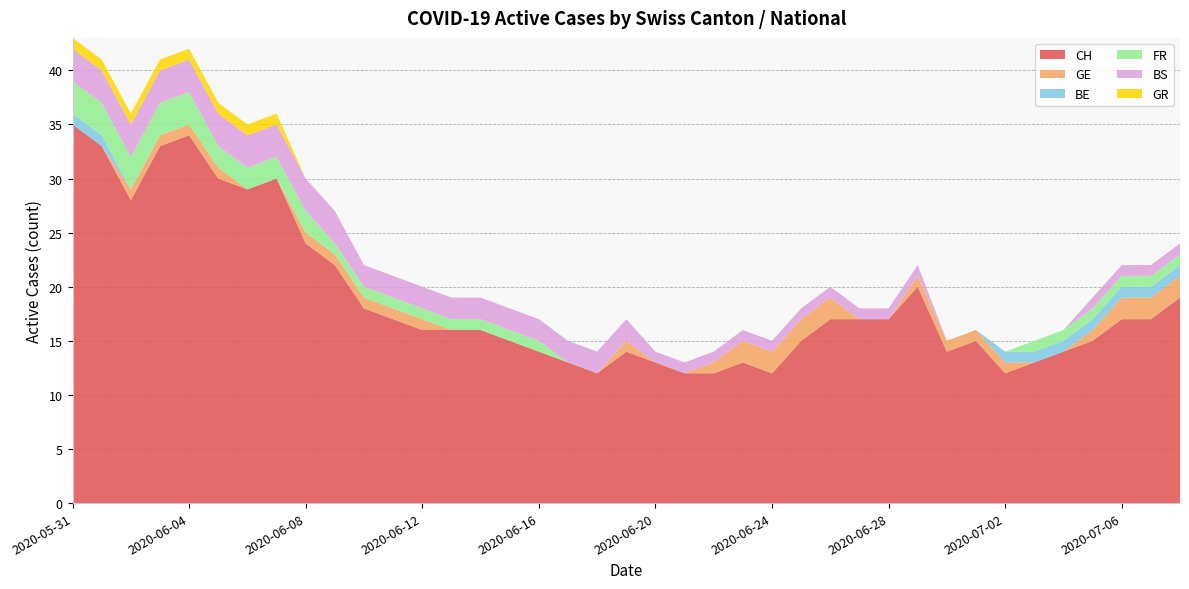

Reading left to right, transcribe all the data shown in this chart.

CH: 2020-05-31=35	2020-06-01=33	2020-06-02=28	2020-06-03=33	2020-06-04=34	2020-06-05=30	2020-06-06=29	2020-06-07=30	2020-06-08=24	2020-06-09=22	2020-06-10=18	2020-06-11=17	2020-06-12=16	2020-06-13=16	2020-06-14=16	2020-06-15=15	2020-06-16=14	2020-06-17=13	2020-06-18=12	2020-06-19=14	2020-06-20=13	2020-06-21=12	2020-06-22=12	2020-06-23=13	2020-06-24=12	2020-06-25=15	2020-06-26=17	2020-06-27=17	2020-06-28=17	2020-06-29=20	2020-06-30=14	2020-07-01=15	2020-07-02=12	2020-07-03=13	2020-07-04=14	2020-07-05=15	2020-07-06=17	2020-07-07=17	2020-07-08=19
GE: 2020-05-31=0	2020-06-01=0	2020-06-02=1	2020-06-03=1	2020-06-04=1	2020-06-05=1	2020-06-06=0	2020-06-07=0	2020-06-08=1	2020-06-09=1	2020-06-10=1	2020-06-11=1	2020-06-12=1	2020-06-13=0	2020-06-14=0	2020-06-15=0	2020-06-16=0	2020-06-17=0	2020-06-18=0	2020-06-19=1	2020-06-20=0	2020-06-21=0	2020-06-22=1	2020-06-23=2	2020-06-24=2	2020-06-25=2	2020-06-26=2	2020-06-27=0	2020-06-28=0	2020-06-29=1	2020-06-30=1	2020-07-01=1	2020-07-02=1	2020-07-03=0	2020-07-04=0	2020-07-05=1	2020-07-06=2	2020-07-07=2	2020-07-08=2
BE: 2020-05-31=1	2020-06-01=1	2020-06-02=0	2020-06-03=0	2020-06-04=0	2020-06-05=0	2020-06-06=0	2020-06-07=0	2020-06-08=0	2020-06-09=0	2020-06-10=0	2020-06-11=0	2020-06-12=0	2020-06-13=0	2020-06-14=0	2020-06-15=0	2020-06-16=0	2020-06-17=0	2020-06-18=0	2020-06-19=0	2020-06-20=0	2020-06-21=0	2020-06-22=0	2020-06-23=0	2020-06-24=0	2020-06-25=0	2020-06-26=0	2020-06-27=0	2020-06-28=0	2020-06-29=0	2020-06-30=0	2020-07-01=0	2020-07-02=1	2020-07-03=1	2020-07-04=1	2020-07-05=1	2020-07-06=1	2020-07-07=1	2020-07-08=1
FR: 2020-05-31=3	2020-06-01=3	2020-06-02=3	2020-06-03=3	2020-06-04=3	2020-06-05=2	2020-06-06=2	2020-06-07=2	2020-06-08=2	2020-06-09=1	2020-06-10=1	2020-06-11=1	2020-06-12=1	2020-06-13=1	2020-06-14=1	2020-06-15=1	2020-06-16=1	2020-06-17=0	2020-06-18=0	2020-06-19=0	2020-06-20=0	2020-06-21=0	2020-06-22=0	2020-06-23=0	2020-06-24=0	2020-06-25=0	2020-06-26=0	2020-06-27=0	2020-06-28=0	2020-06-29=0	2020-06-30=0	2020-07-01=0	2020-07-02=0	2020-07-03=1	2020-07-04=1	2020-07-05=1	2020-07-06=1	2020-07-07=1	2020-07-08=1
BS: 2020-05-31=3	2020-06-01=3	2020-06-02=3	2020-06-03=3	2020-06-04=3	2020-06-05=3	2020-06-06=3	2020-06-07=3	2020-06-08=3	2020-06-09=3	2020-06-10=2	2020-06-11=2	2020-06-12=2	2020-06-13=2	2020-06-14=2	2020-06-15=2	2020-06-16=2	2020-06-17=2	2020-06-18=2	2020-06-19=2	2020-06-20=1	2020-06-21=1	2020-06-22=1	2020-06-23=1	2020-06-24=1	2020-06-25=1	2020-06-26=1	2020-06-27=1	2020-06-28=1	2020-06-29=1	2020-06-30=0	2020-07-01=0	2020-07-02=0	2020-07-03=0	2020-07-04=0	2020-07-05=1	2020-07-06=1	2020-07-07=1	2020-07-08=1
GR: 2020-05-31=1	2020-06-01=1	2020-06-02=1	2020-06-03=1	2020-06-04=1	2020-06-05=1	2020-06-06=1	2020-06-07=1	2020-06-08=0	2020-06-09=0	2020-06-10=0	2020-06-11=0	2020-06-12=0	2020-06-13=0	2020-06-14=0	2020-06-15=0	2020-06-16=0	2020-06-17=0	2020-06-18=0	2020-06-19=0	2020-06-20=0	2020-06-21=0	2020-06-22=0	2020-06-23=0	2020-06-24=0	2020-06-25=0	2020-06-26=0	2020-06-27=0	2020-06-28=0	2020-06-29=0	2020-06-30=0	2020-07-01=0	2020-07-02=0	2020-07-03=0	2020-07-04=0	2020-07-05=0	2020-07-06=0	2020-07-07=0	2020-07-08=0